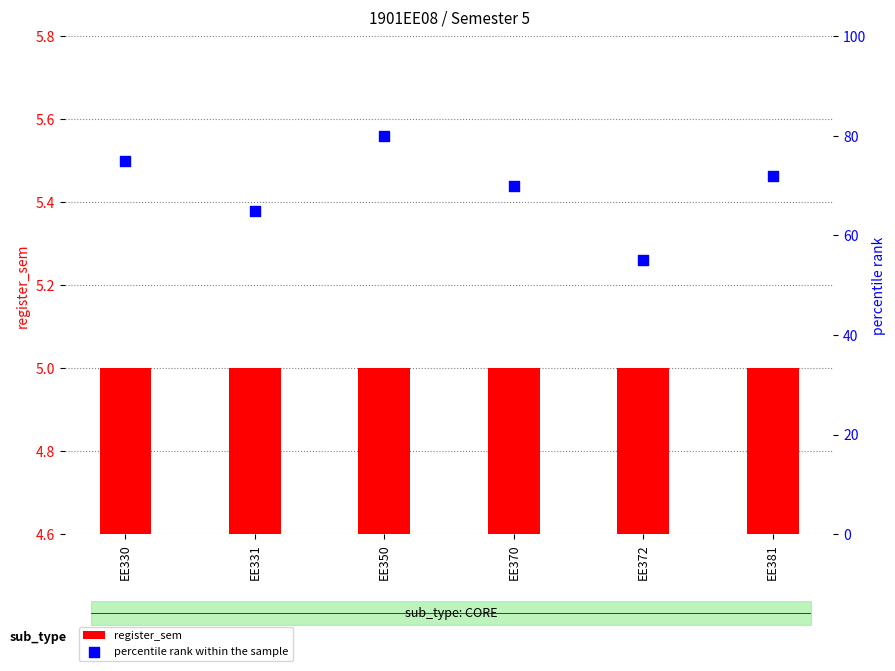

Which series has the largest Y range (max minus min)?

percentile rank within the sample